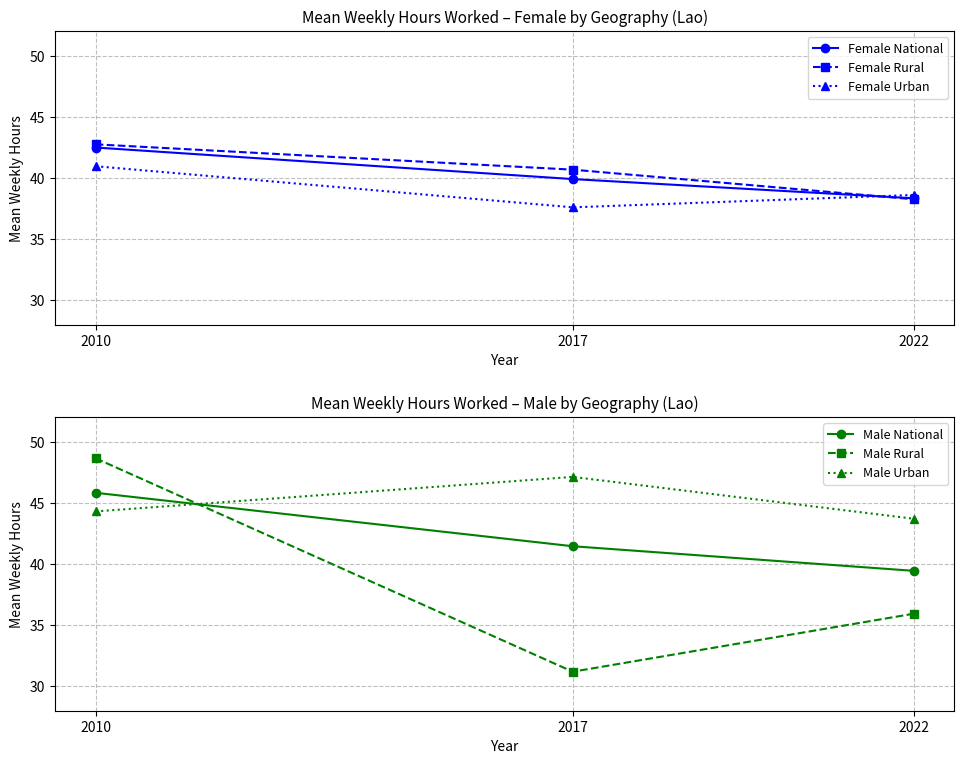

Rank the series at 2022 from lowest to highest value.

Male Rural, Female Rural, Female National, Female Urban, Male National, Male Urban